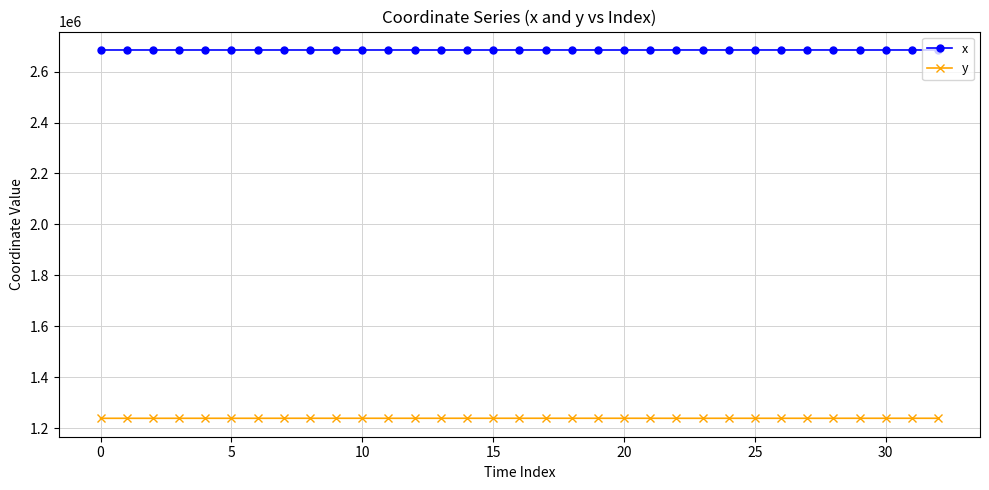

Rank the series by their maximum value, from highest to lowest.

x, y